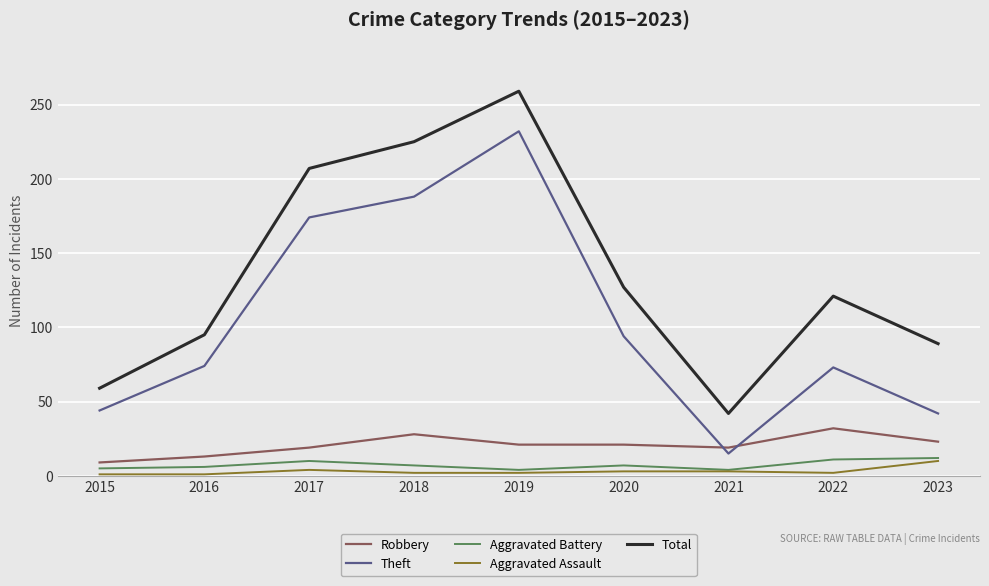

True or false: Theft and Total cross at least once.

False